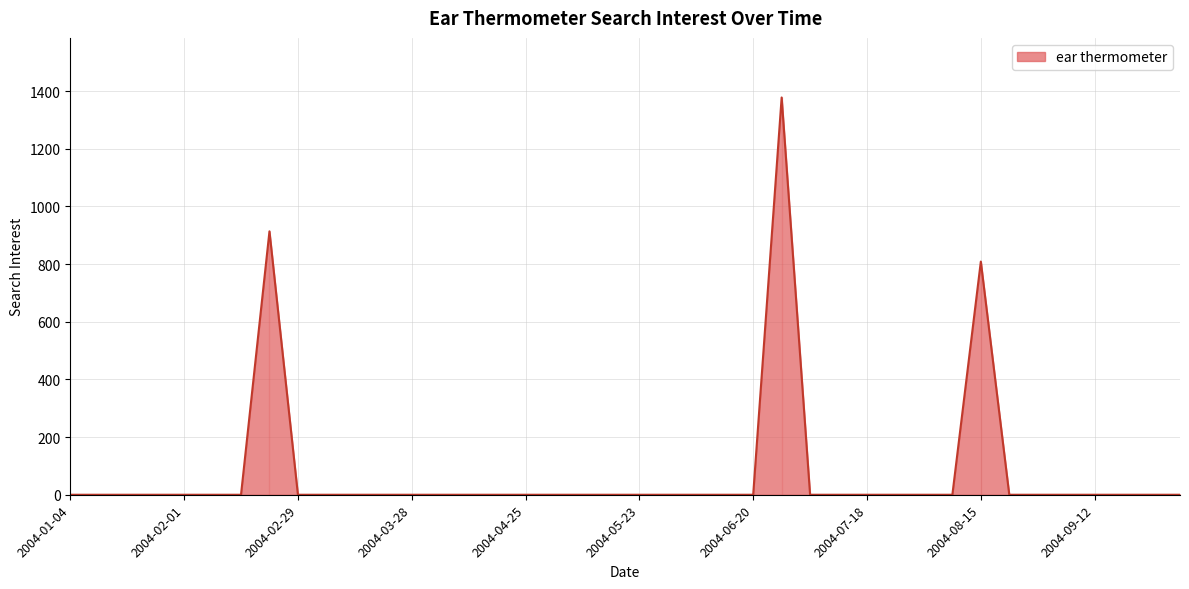

Does the chart display data point markers on the line(s)?

No